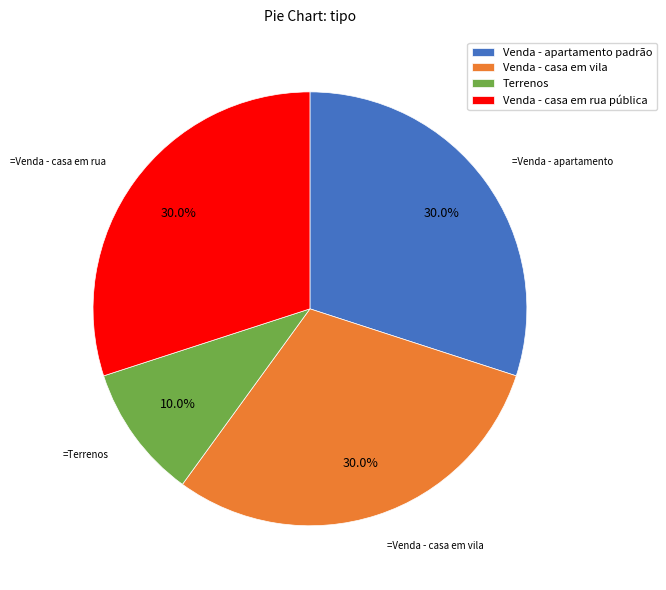

Is it true that Venda - casa em vila is 41% of the pie?

False